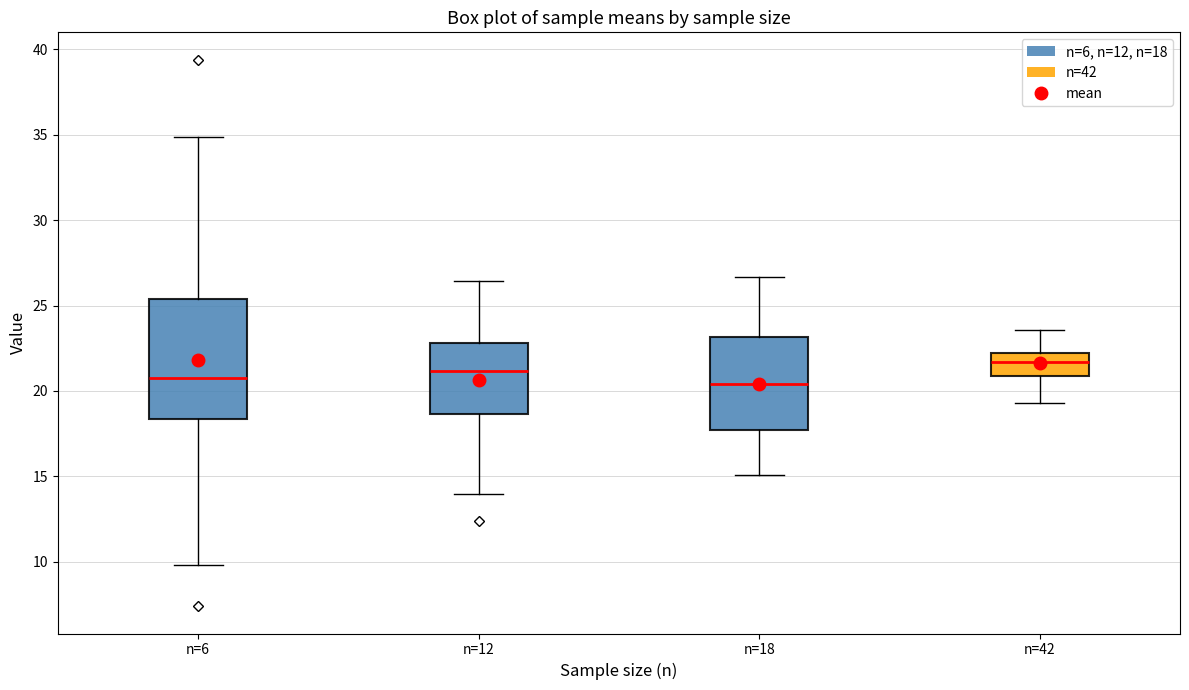

Which box is the tallest, from its lower edge to its upper edge?

n=6